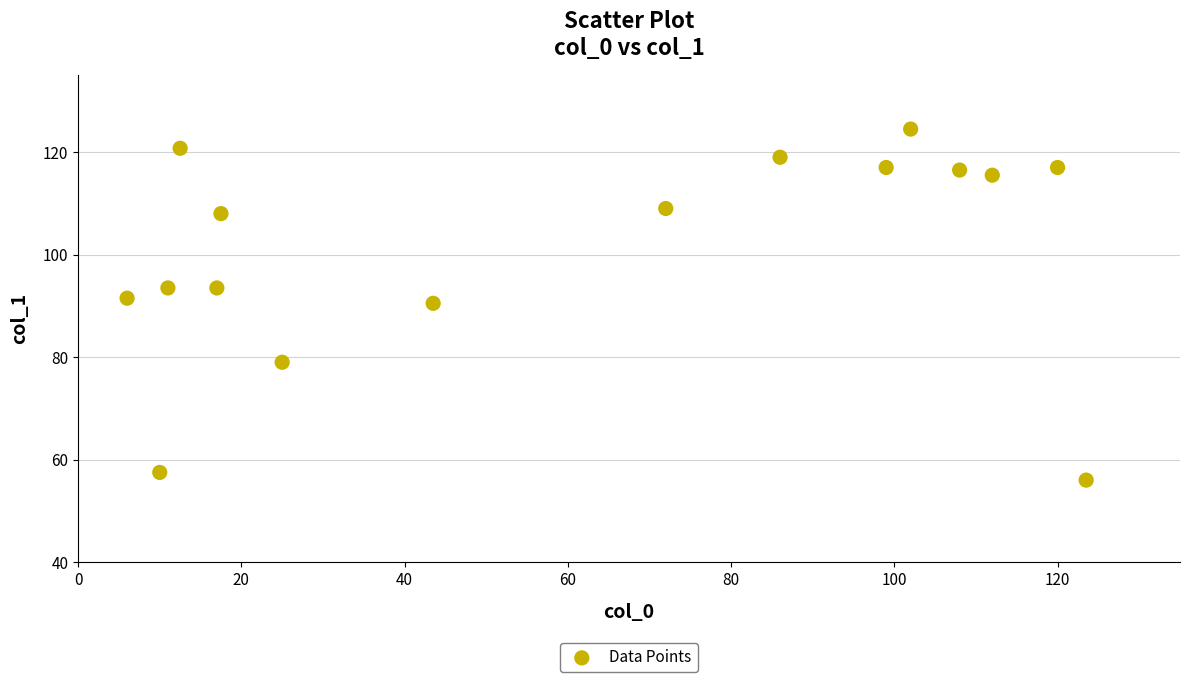

What is the range of X values (max minus min)?

117.5